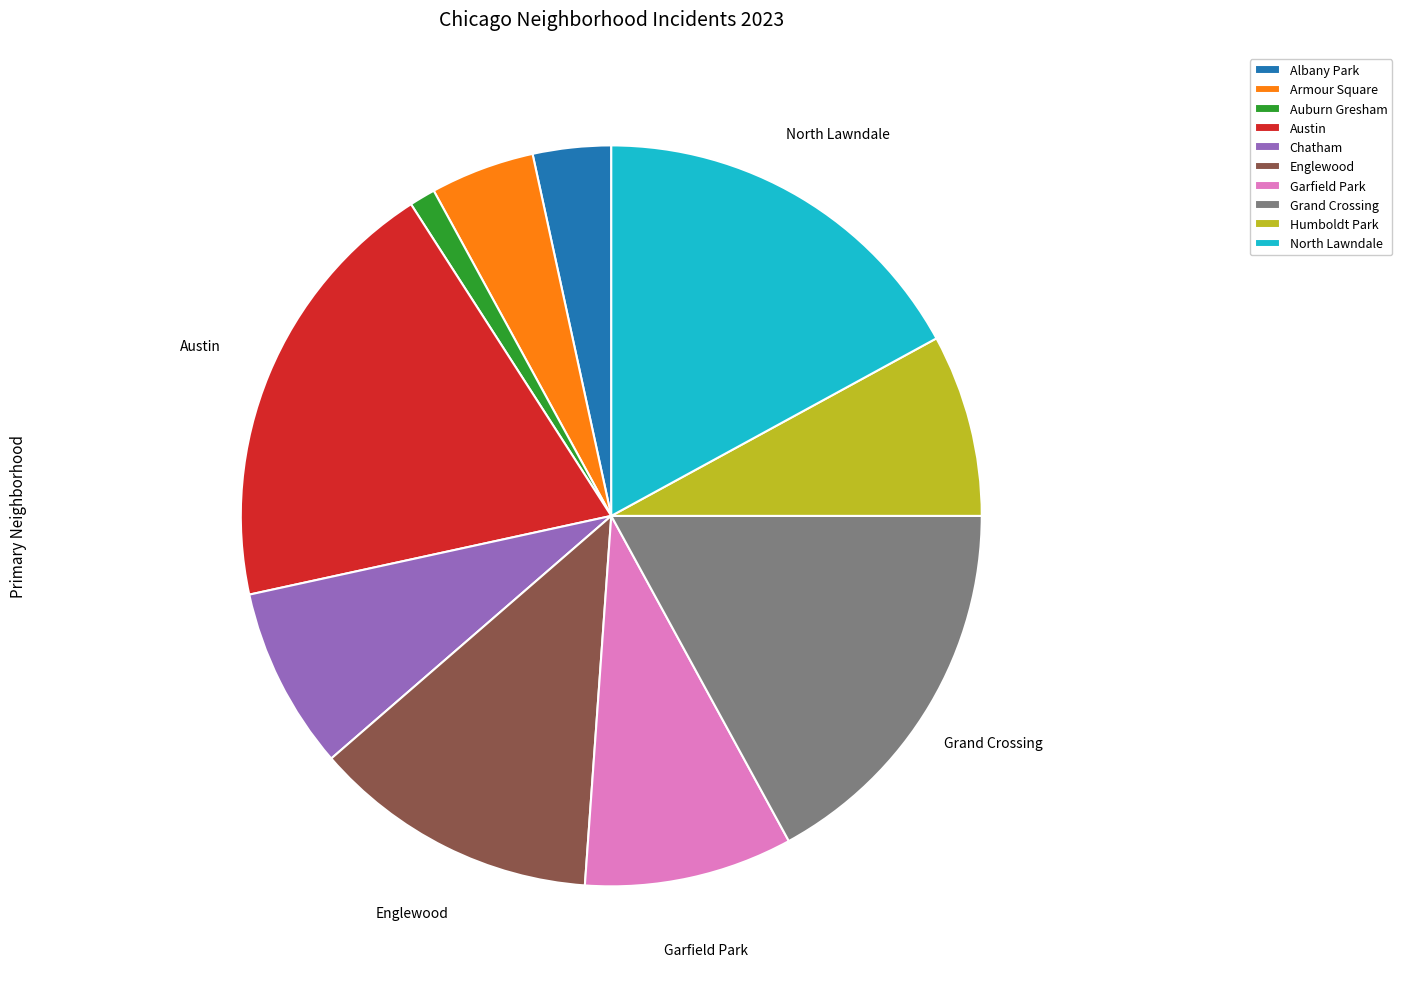

Which category has the smallest portion of the pie?

Auburn Gresham